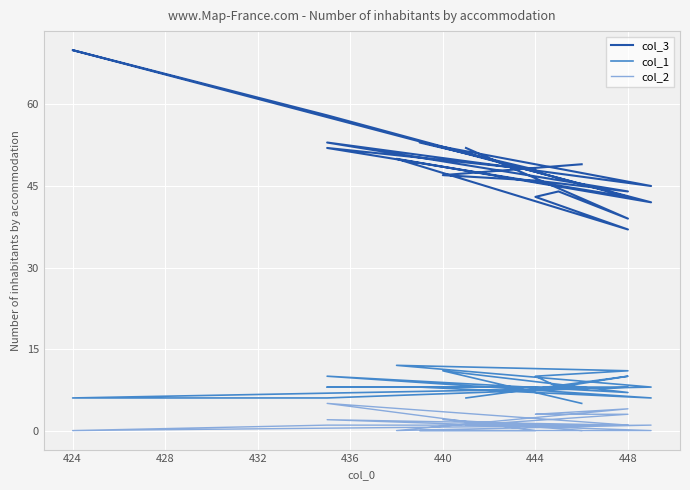

Count the col_2 values in the range 0 to 3.

17